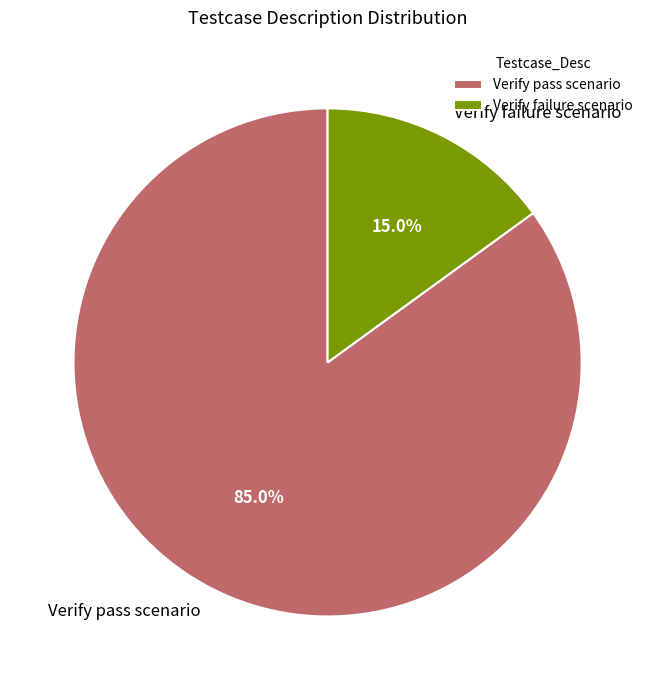

Between Verify pass scenario and Verify failure scenario, which is larger?

Verify pass scenario